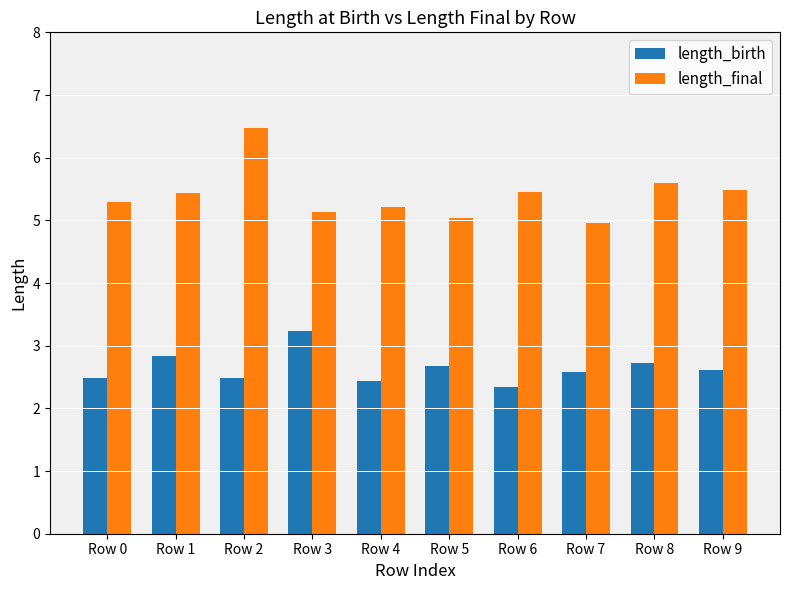

List the series in order of their overall mean, lowest first.

length_birth, length_final